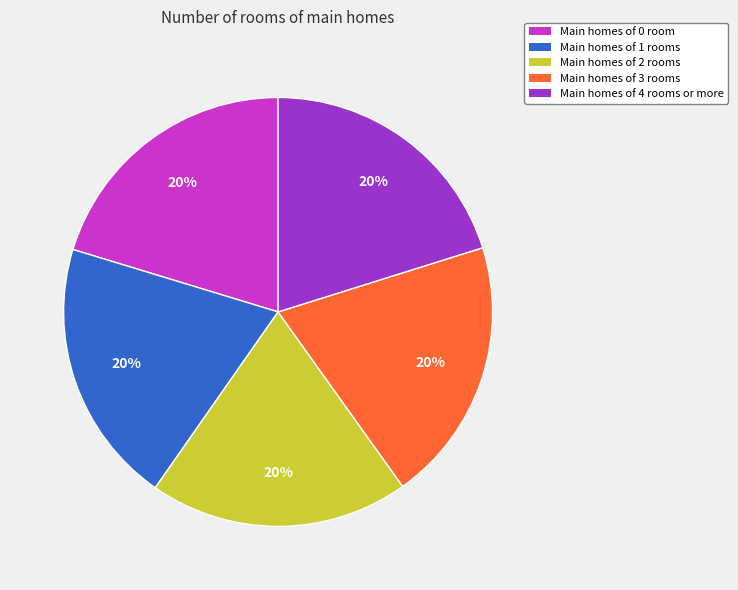

Approximately how many times larger is the value at Main homes of 4 rooms or more compared to Main homes of 0 room?

1.0